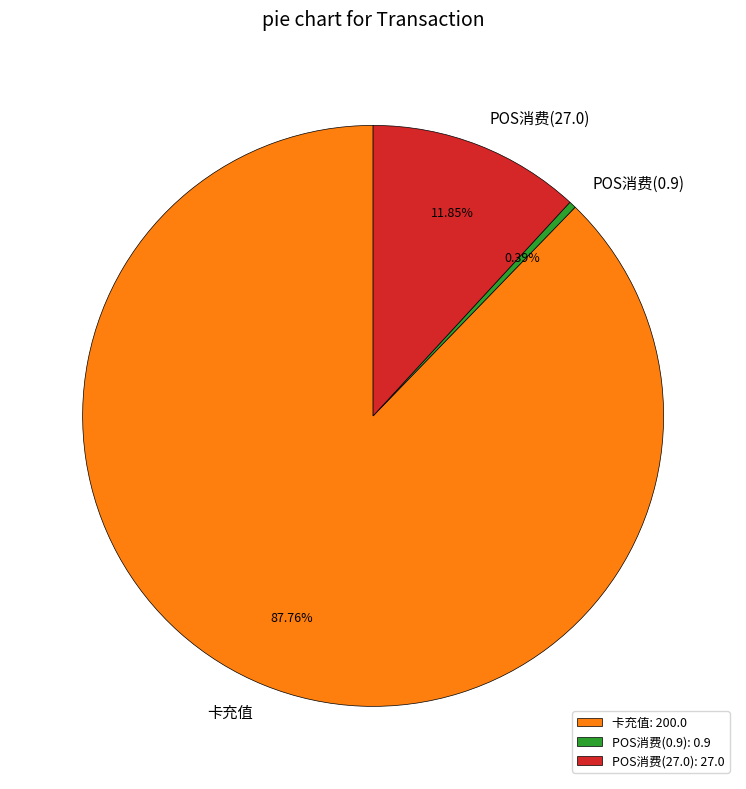

What is the majority slice?

卡充值: 200.0